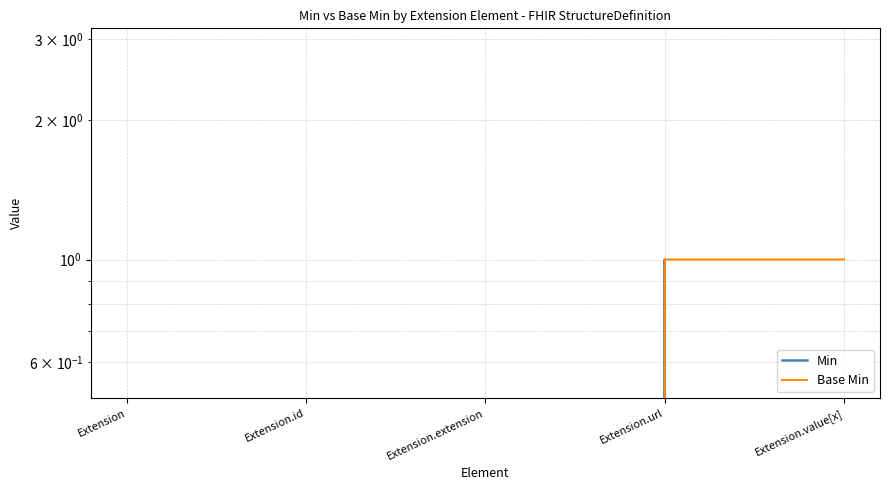

What is the difference between the maximum and minimum values in the Base Min series?

1